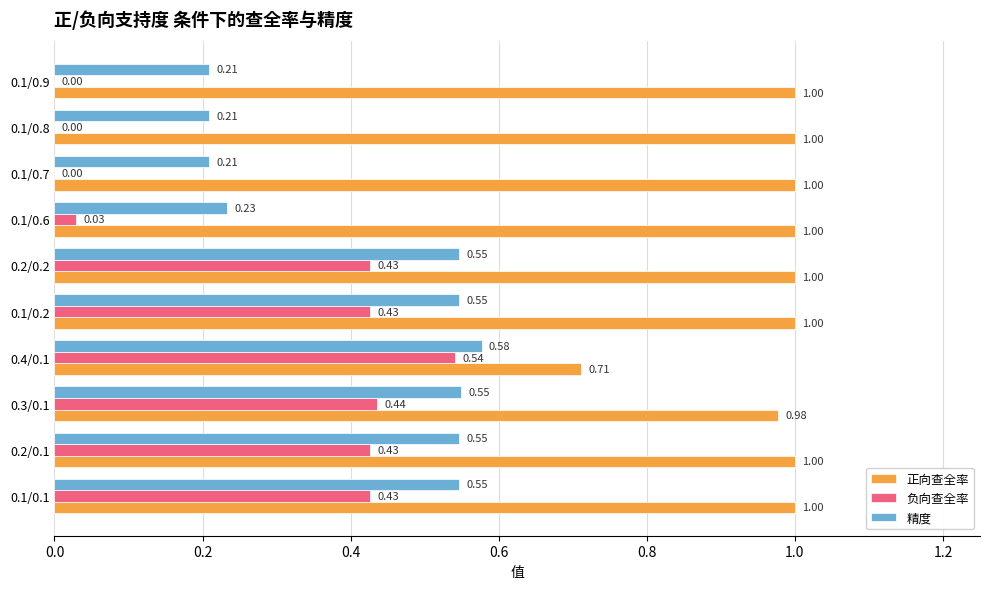

Between 0.1/0.2 and 0.1/0.9, which series saw the biggest shift?

负向查全率